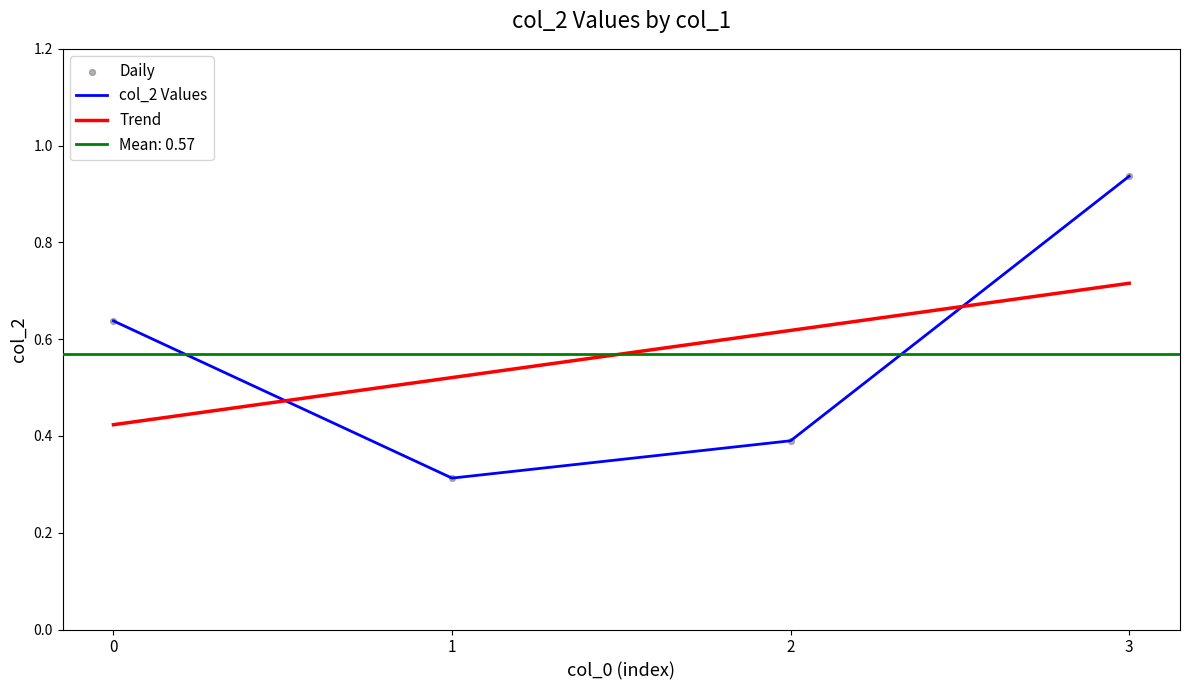

The value of col_2 Values at 3 is 0.3. True or false?

False